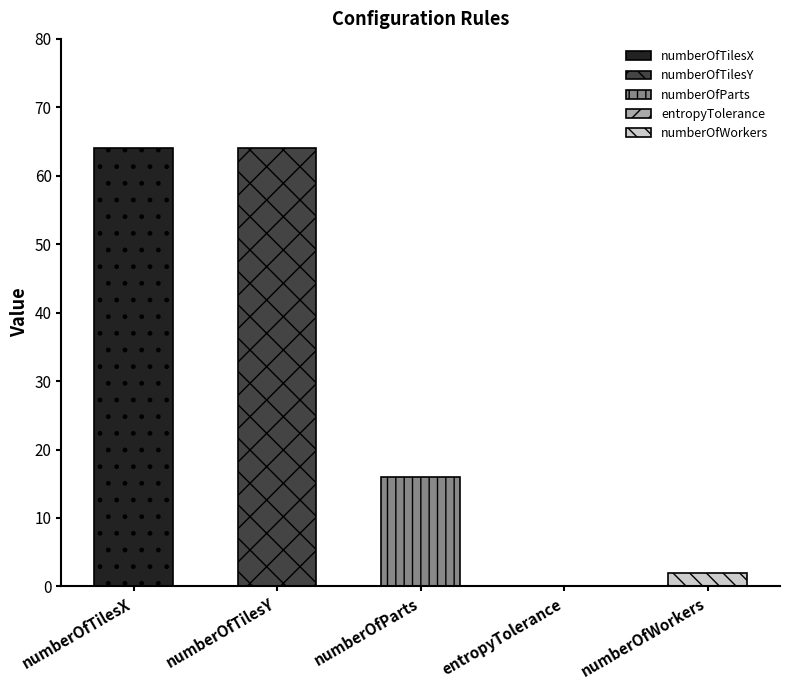

Is it true that the value at entropyTolerance is -38?

False